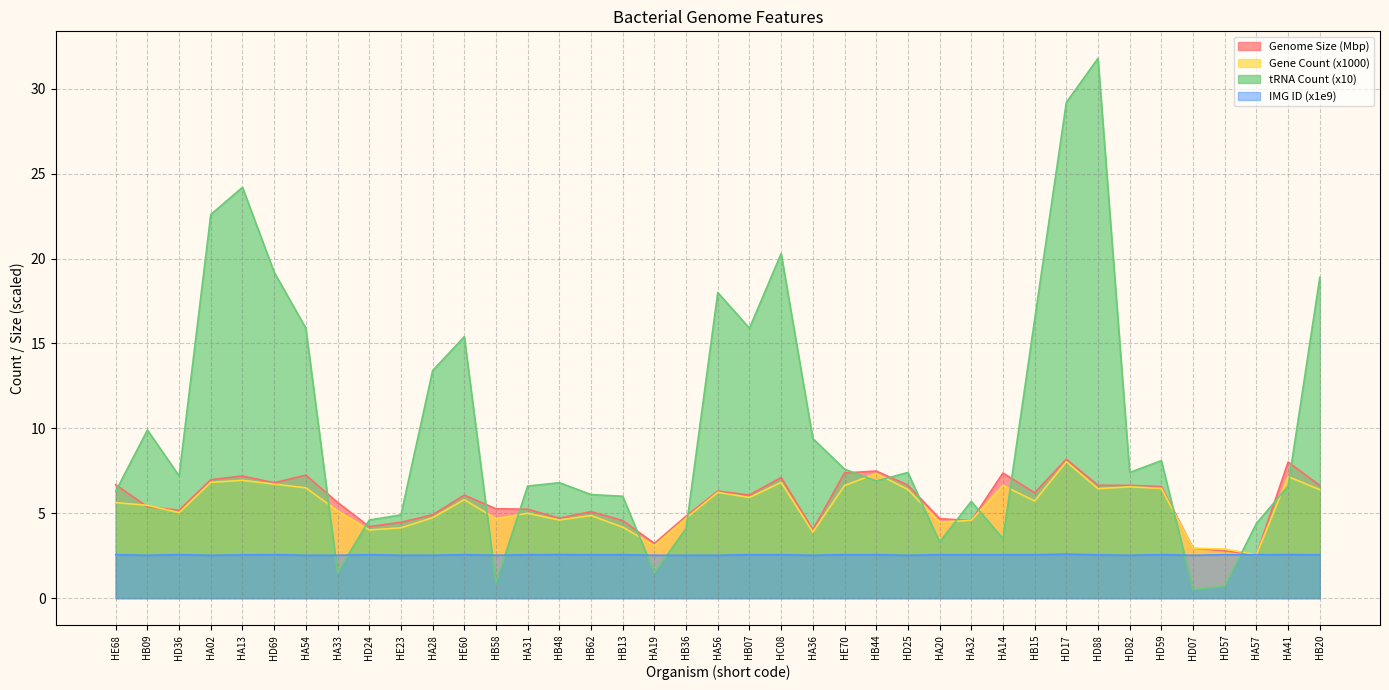

What is the difference between the highest and lowest values at HE70?

5.0